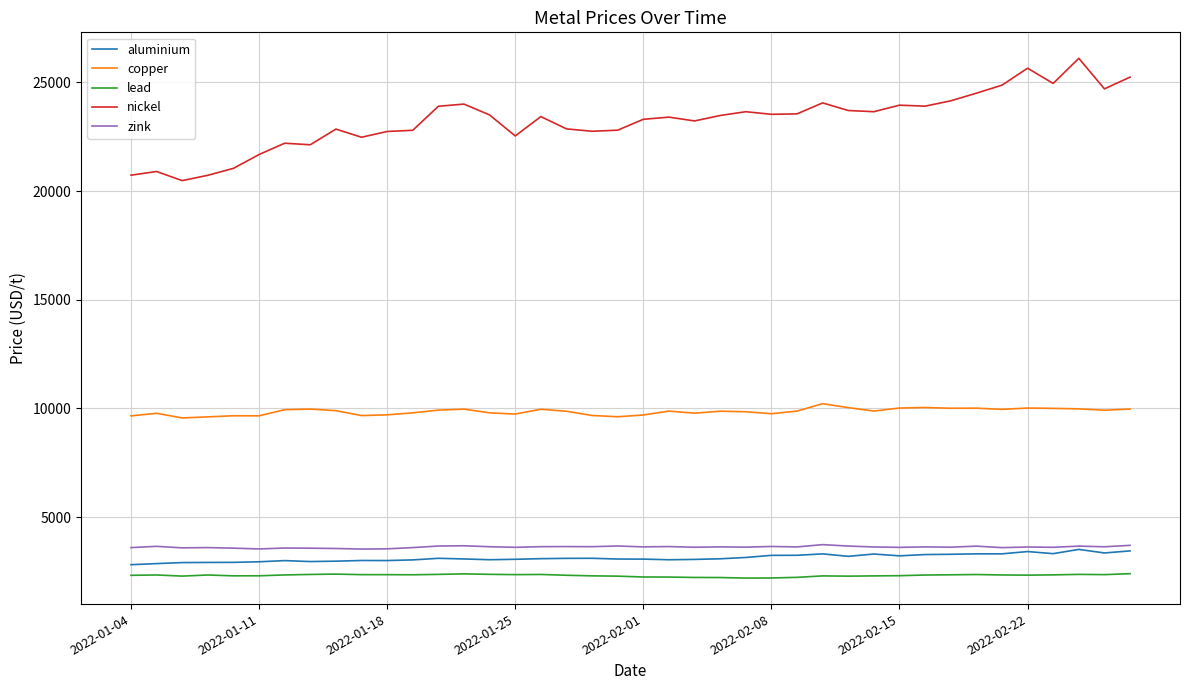

Which series has the largest total across all categories?

nickel